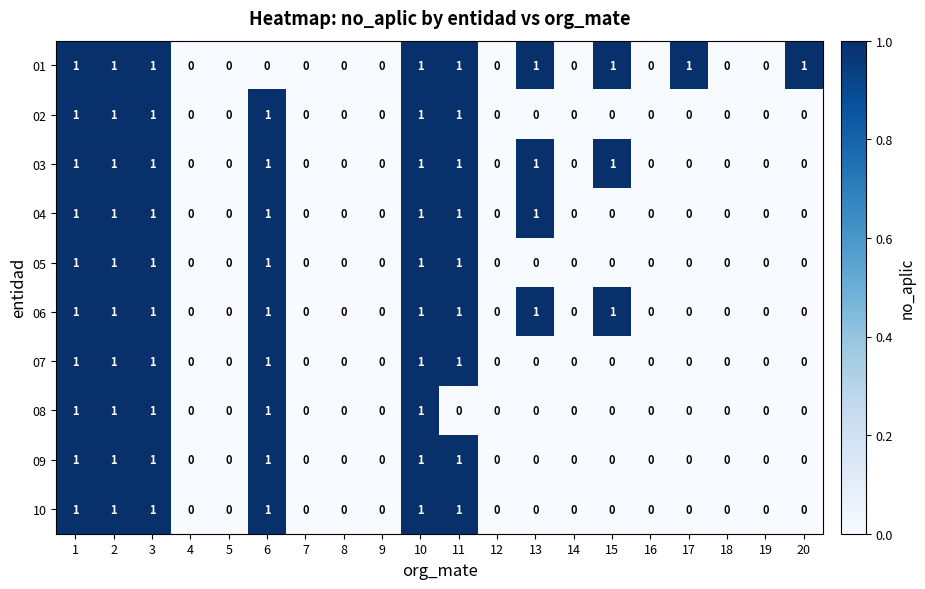

What is the total value across all series at 11?

9